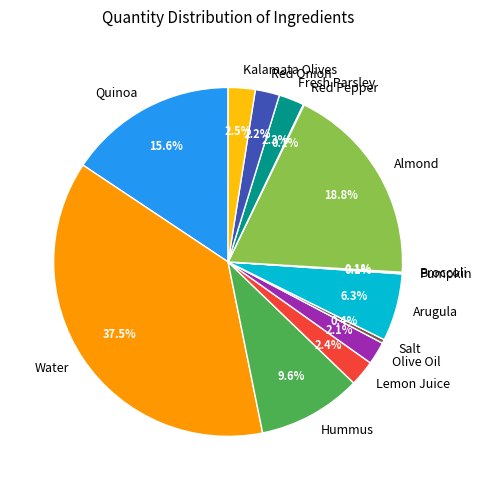

Is Hummus the majority of the pie?

No